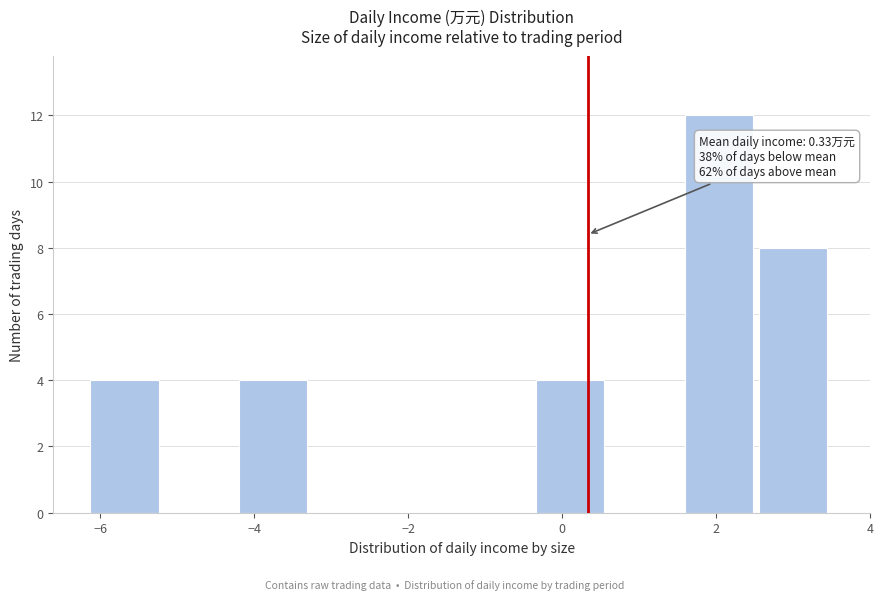

Over which range of the x-axis is the bar tallest?

1.6 to 2.6